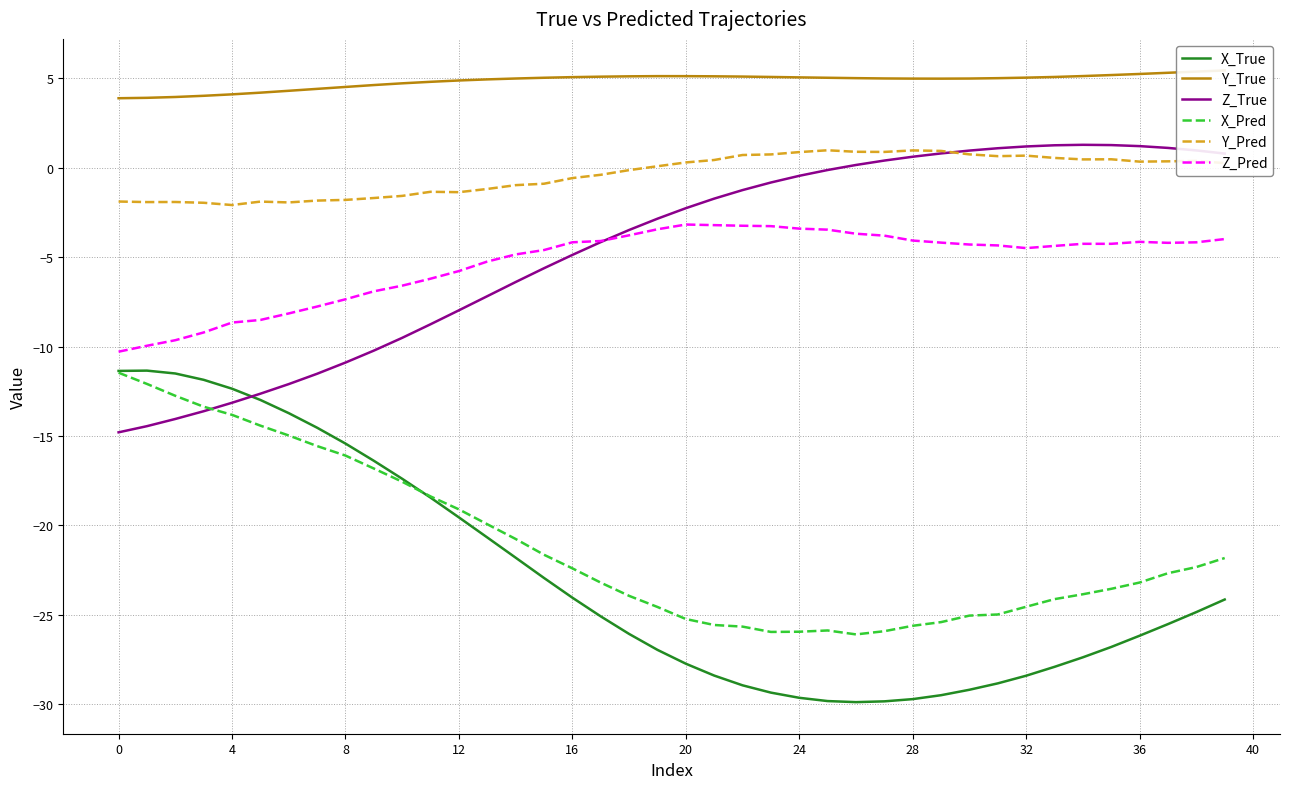

Reading right to left, extract all data points from this chart.

X_True: -24.1	-24.8	-25.5	-26.2	-26.8	-27.4	-27.9	-28.4	-28.8	-29.2	-29.5	-29.7	-29.8	-29.9	-29.8	-29.6	-29.3	-28.9	-28.4	-27.7	-27.0	-26.1	-25.1	-24.0	-22.9	-21.8	-20.7	-19.6	-18.4	-17.4	-16.4	-15.4	-14.5	-13.7	-13.0	-12.4	-11.9	-11.5	-11.3	-11.4
Y_True: 5.4	5.4	5.3	5.2	5.2	5.1	5.1	5.0	5.0	5.0	5.0	5.0	5.0	5.0	5.0	5.0	5.1	5.1	5.1	5.1	5.1	5.1	5.1	5.1	5.0	5.0	4.9	4.9	4.8	4.7	4.6	4.5	4.4	4.3	4.2	4.1	4.0	4.0	3.9	3.9
Z_True: 0.8	1.0	1.1	1.2	1.3	1.3	1.3	1.2	1.1	1.0	0.8	0.6	0.4	0.2	-0.1	-0.5	-0.8	-1.3	-1.7	-2.3	-2.9	-3.5	-4.2	-4.9	-5.6	-6.4	-7.2	-8.0	-8.8	-9.5	-10.2	-10.9	-11.5	-12.1	-12.6	-13.1	-13.6	-14.0	-14.4	-14.8
X_Pred: -21.8	-22.3	-22.7	-23.2	-23.5	-23.8	-24.1	-24.5	-25.0	-25.0	-25.4	-25.6	-25.9	-26.1	-25.9	-25.9	-26.0	-25.7	-25.6	-25.2	-24.6	-23.9	-23.2	-22.4	-21.6	-20.8	-19.9	-19.1	-18.4	-17.6	-16.8	-16.1	-15.6	-15.0	-14.4	-13.8	-13.4	-12.8	-12.1	-11.5
Y_Pred: 0.3	0.4	0.4	0.3	0.5	0.5	0.5	0.7	0.6	0.7	0.9	1.0	0.9	0.9	1.0	0.9	0.7	0.7	0.4	0.3	0.1	-0.1	-0.4	-0.6	-0.9	-1.0	-1.2	-1.4	-1.3	-1.6	-1.7	-1.8	-1.8	-1.9	-1.9	-2.1	-2.0	-1.9	-1.9	-1.9
Z_Pred: -4.0	-4.2	-4.2	-4.1	-4.3	-4.3	-4.4	-4.5	-4.3	-4.3	-4.2	-4.1	-3.8	-3.7	-3.5	-3.4	-3.3	-3.2	-3.2	-3.2	-3.4	-3.8	-4.1	-4.2	-4.6	-4.8	-5.2	-5.8	-6.2	-6.6	-6.9	-7.4	-7.8	-8.1	-8.5	-8.7	-9.2	-9.6	-10.0	-10.3